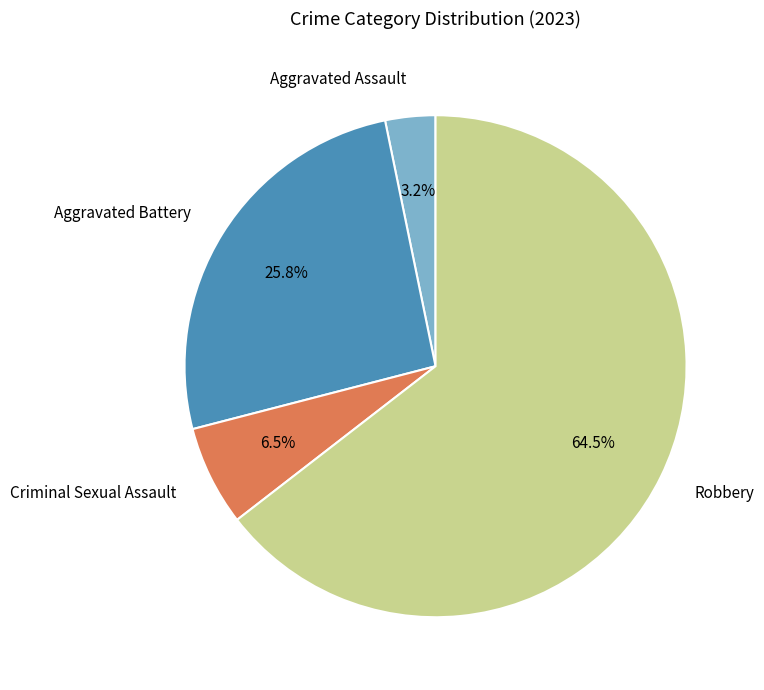

Between Aggravated Battery and Criminal Sexual Assault, which is larger?

Aggravated Battery